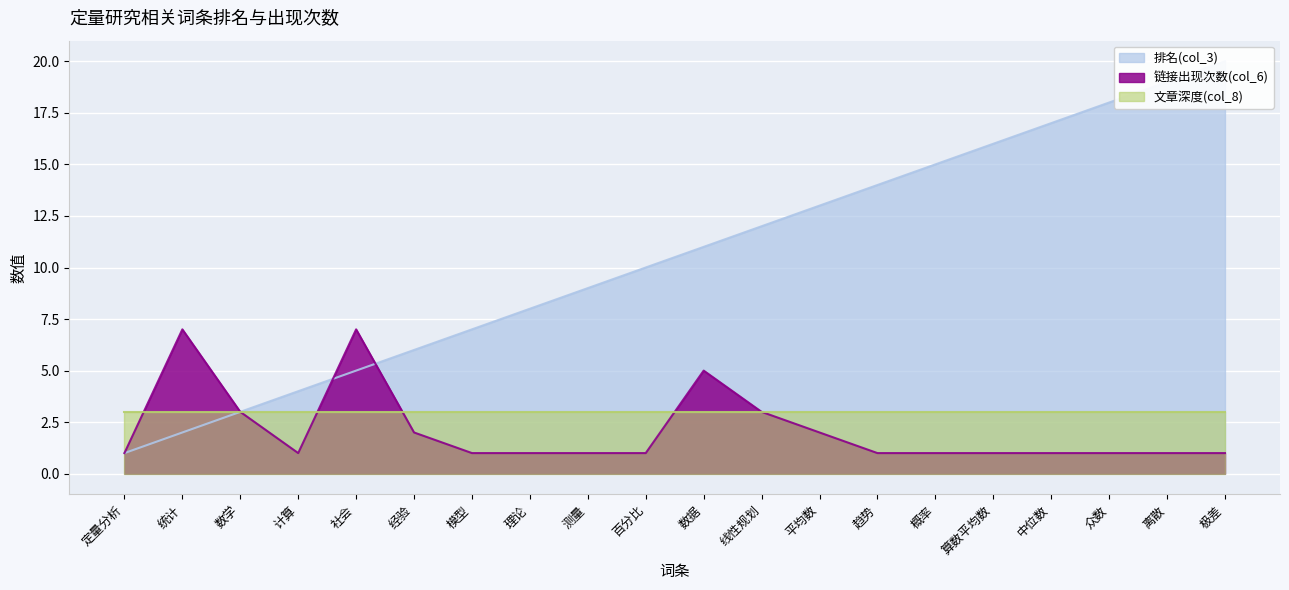

At which category is the sum across all series the highest?

极差